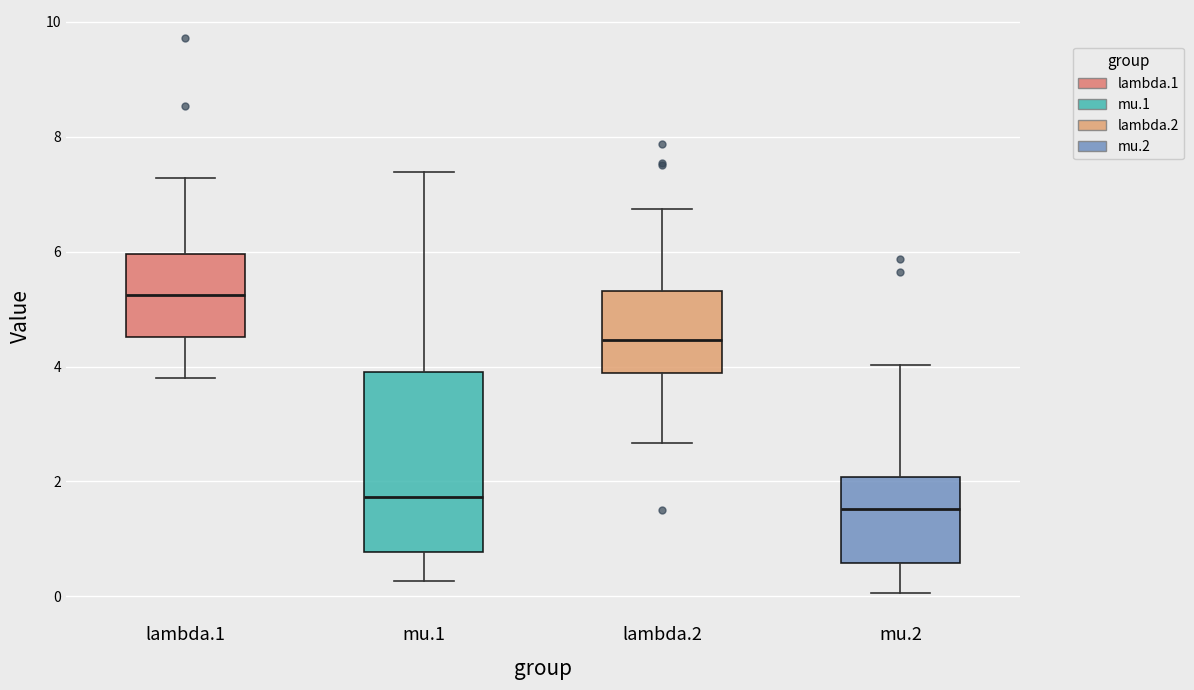

Where is the upper edge of the box for lambda.1 on the y-axis? The values are not printed on the chart, so give them approximately, as read against the axis.

6.0